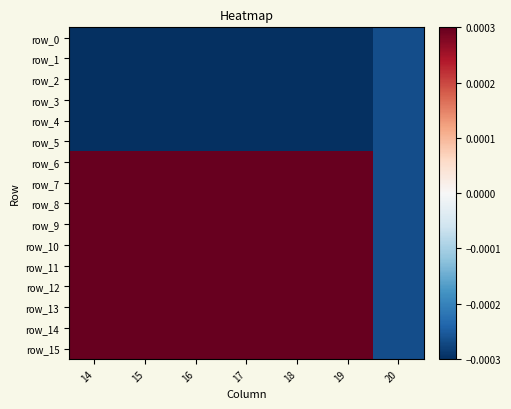

Is it true that row_11 equals 0.0 at 19?

True